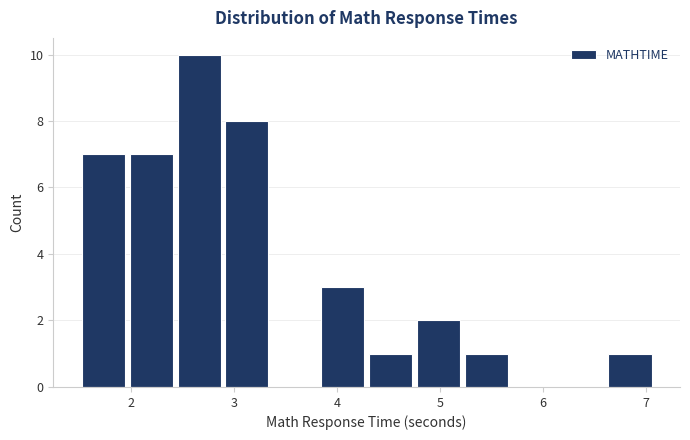

Reading left to right, list every bar in this chart as the range it spans on the x-axis followed by its height. Neither the bar edges nor the heights are printed on the chart, so give them approximately, as read against the axes.

1.5 to 2.0: 7
2.0 to 2.4: 7
2.4 to 2.9: 10
2.9 to 3.4: 8
3.4 to 3.8: 0
3.8 to 4.3: 3
4.3 to 4.8: 1
4.8 to 5.2: 2
5.2 to 5.7: 1
5.7 to 6.2: 0
6.2 to 6.6: 0
6.6 to 7.1: 1